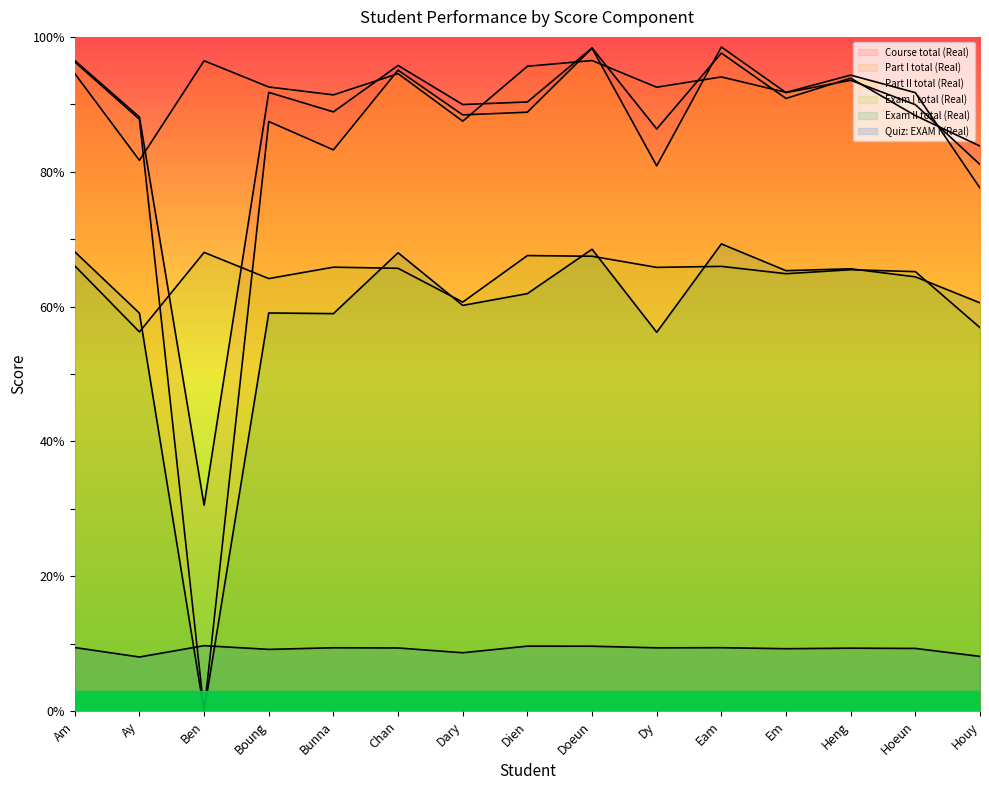

What is the difference between the maximum and second lowest values in the Part I total (Real) series?

14.8